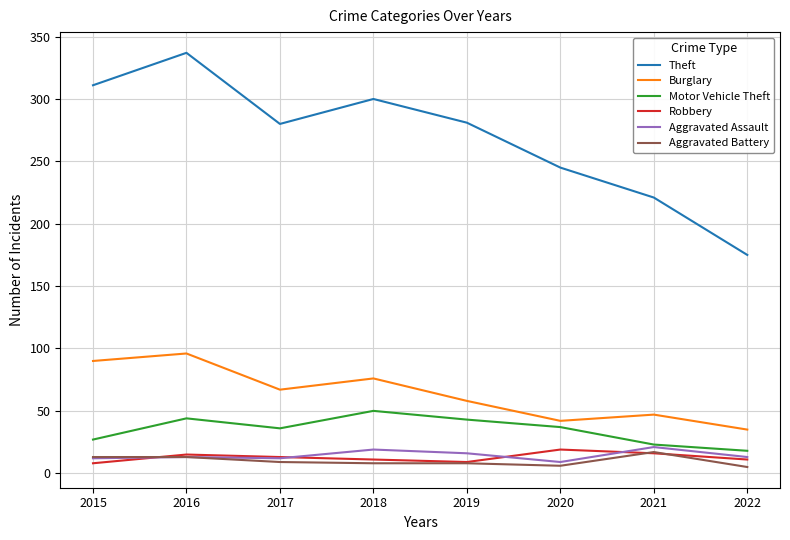

Which series has the widest spread of values?

Theft